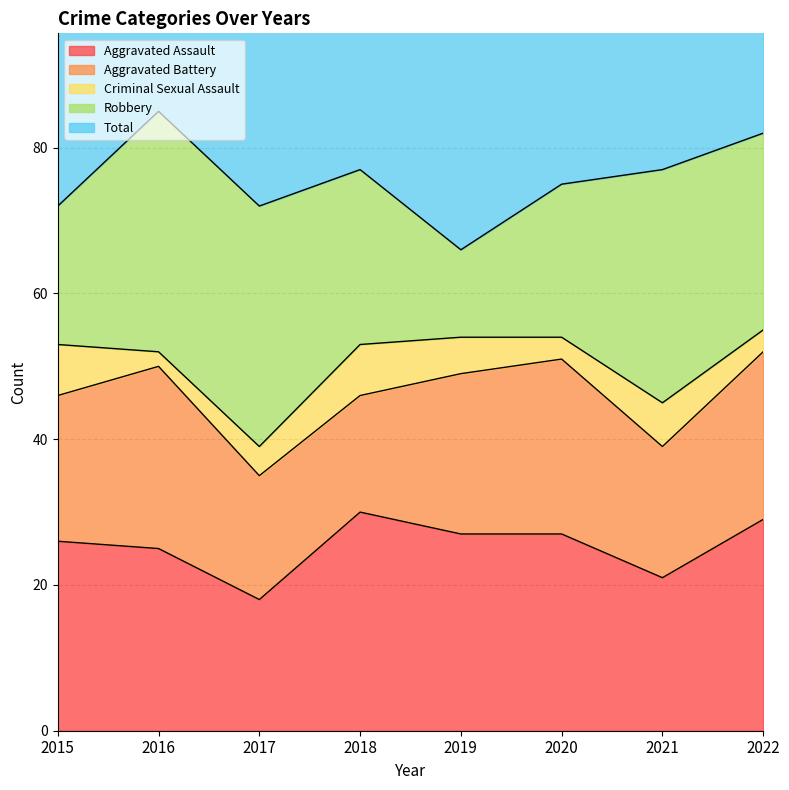

At 2017, list the series in order from smallest to largest.

Criminal Sexual Assault, Aggravated Battery, Aggravated Assault, Robbery, Total